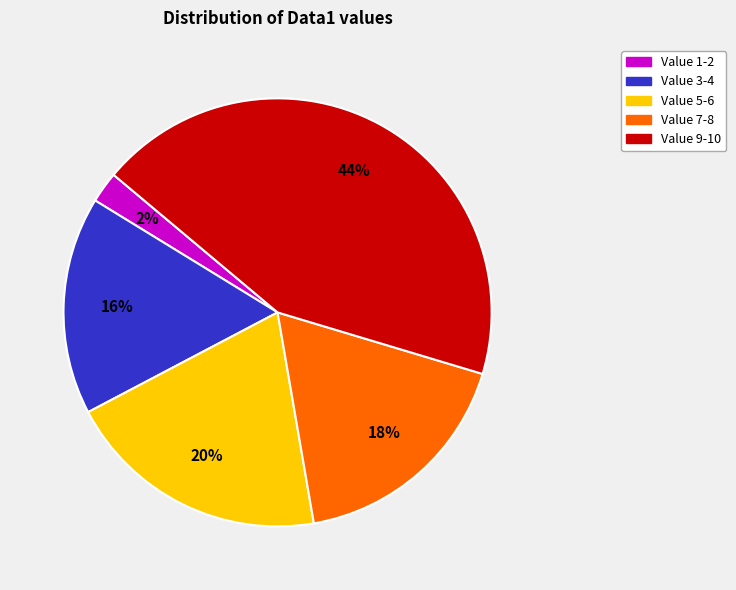

True or false: Value 9-10 accounts for 44% of the total.

True